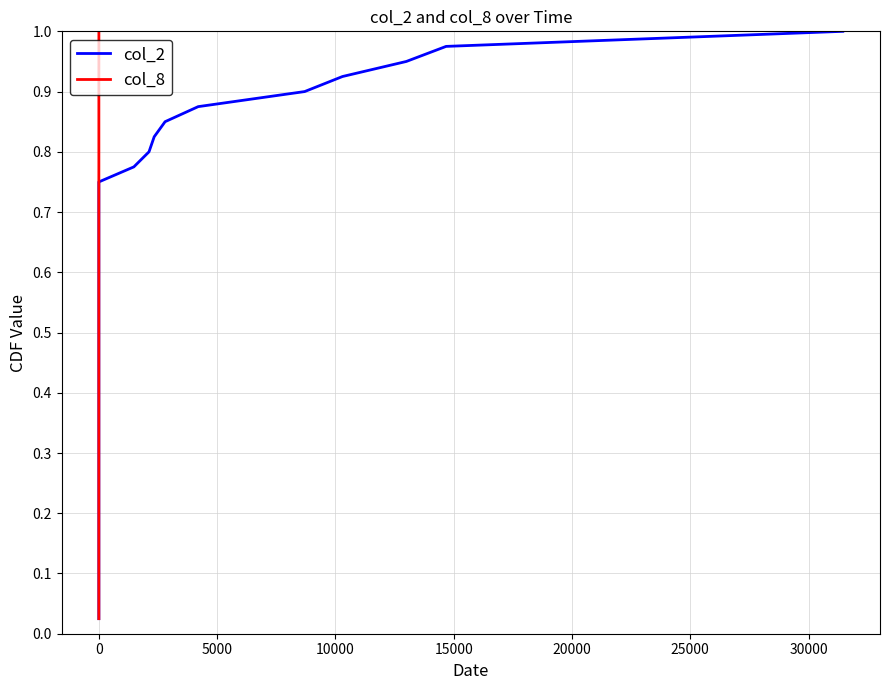

Does the chart display data point markers on the line(s)?

No